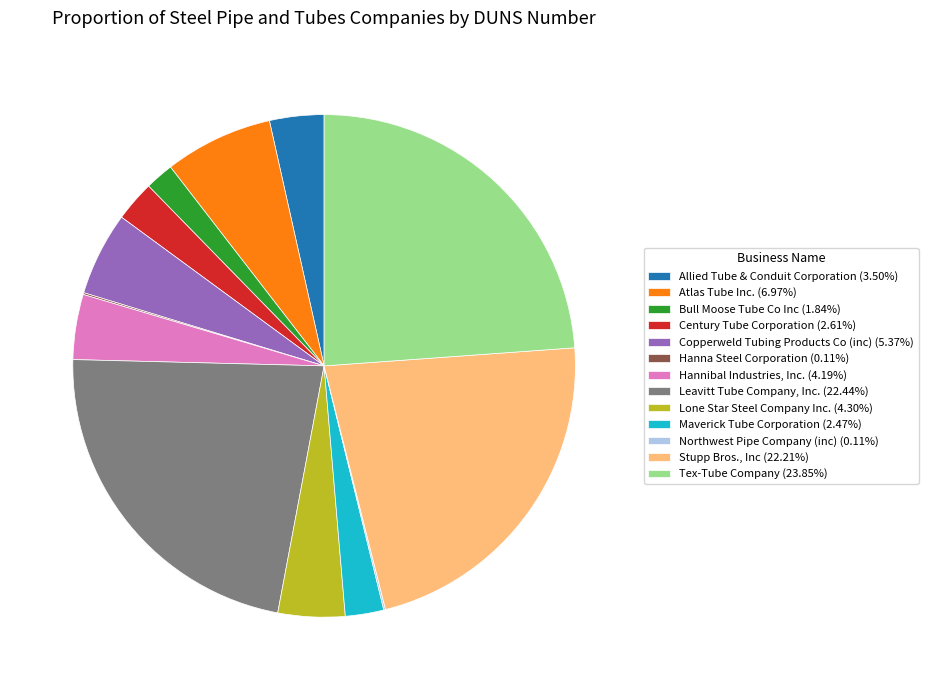

Is the sum of Century Tube Corporation (2.61%) and Copperweld Tubing Products Co (inc) (5.37%) greater than half?

No